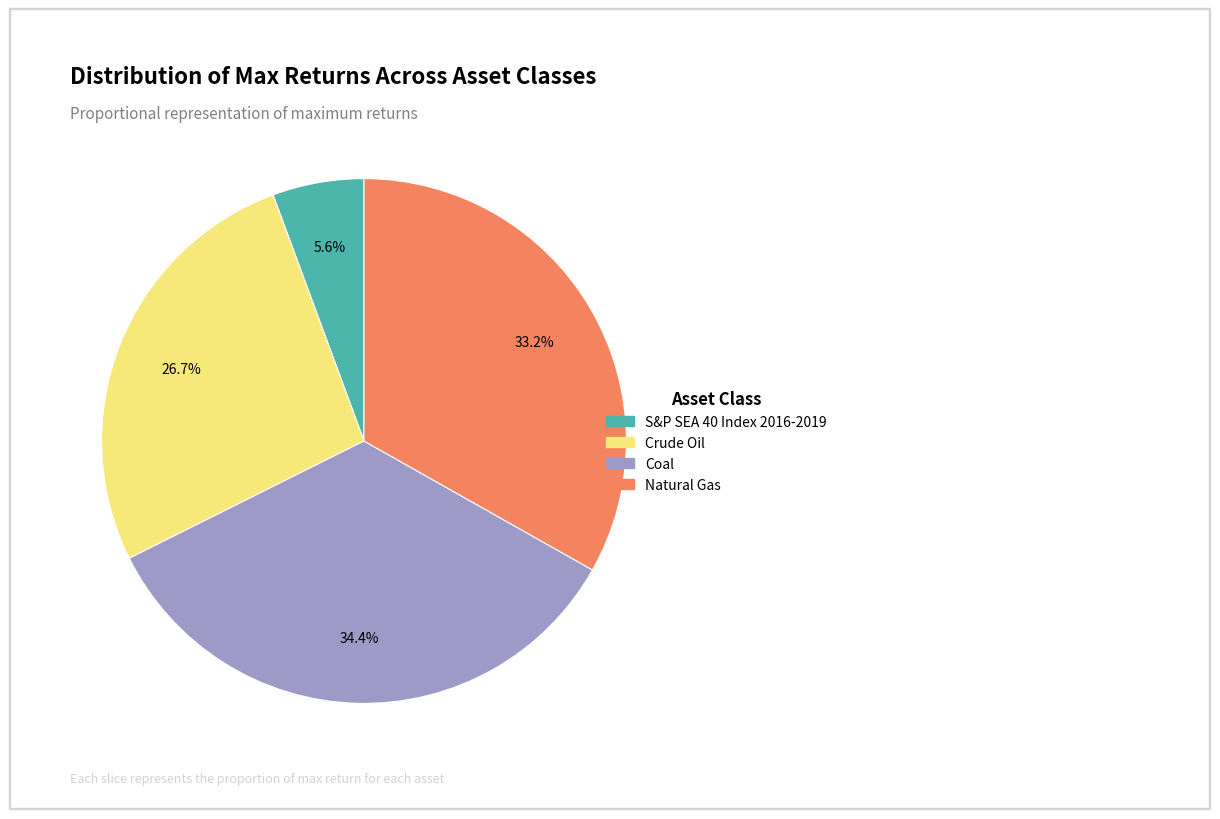

Count the number of slices in the pie.

4